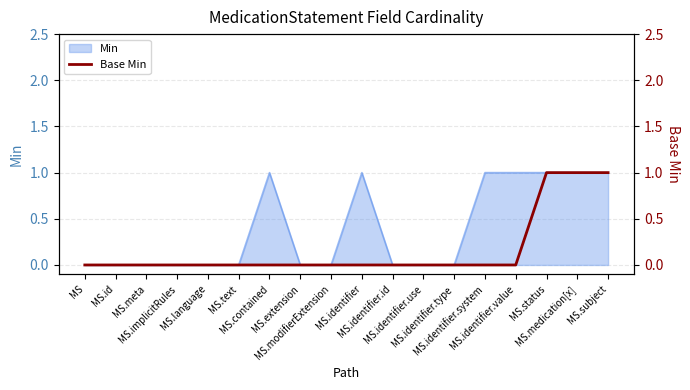

How many data points does each series have?

18